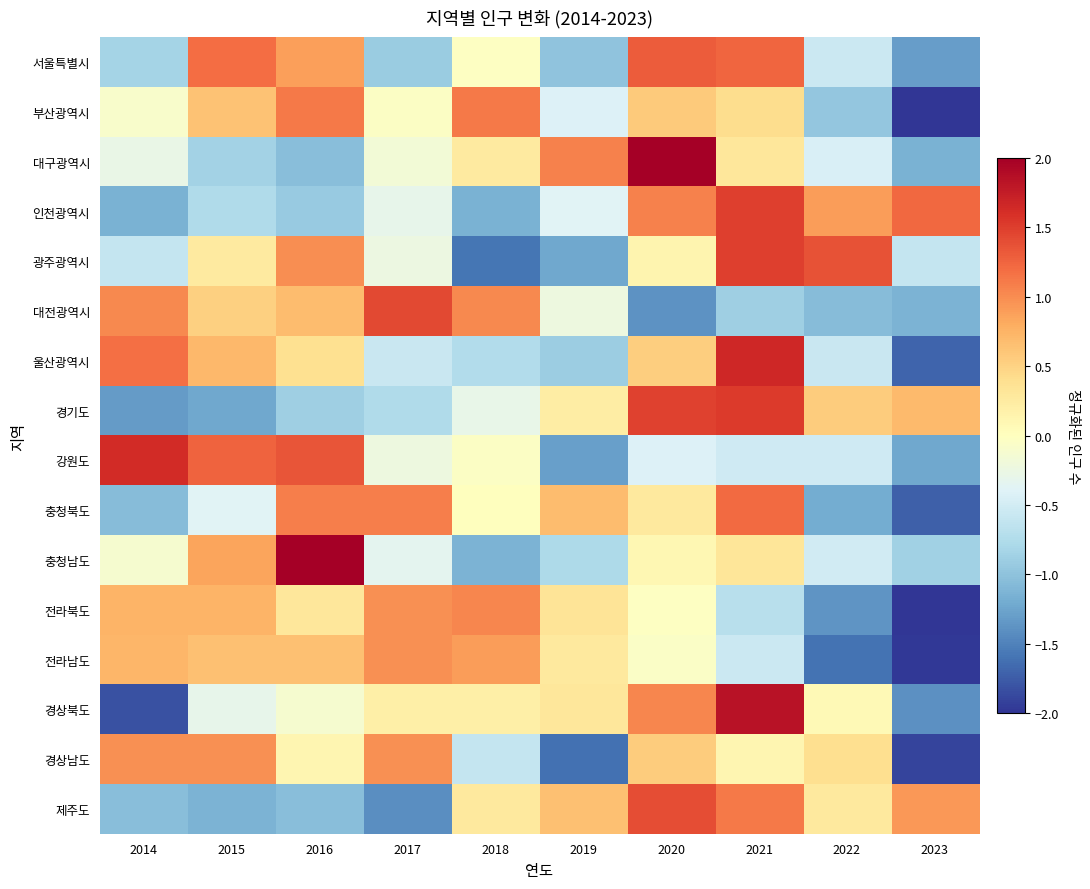

Count the number of data series in this chart.

16